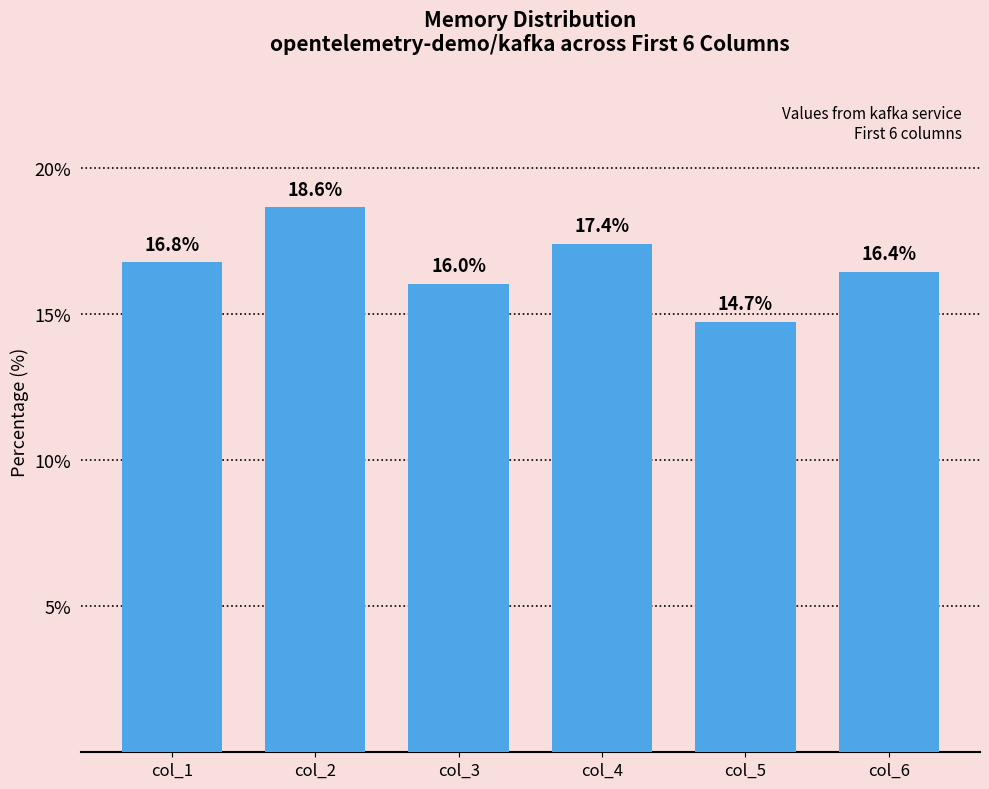

List the labels in order of value, smallest first.

col_5, col_3, col_6, col_1, col_4, col_2